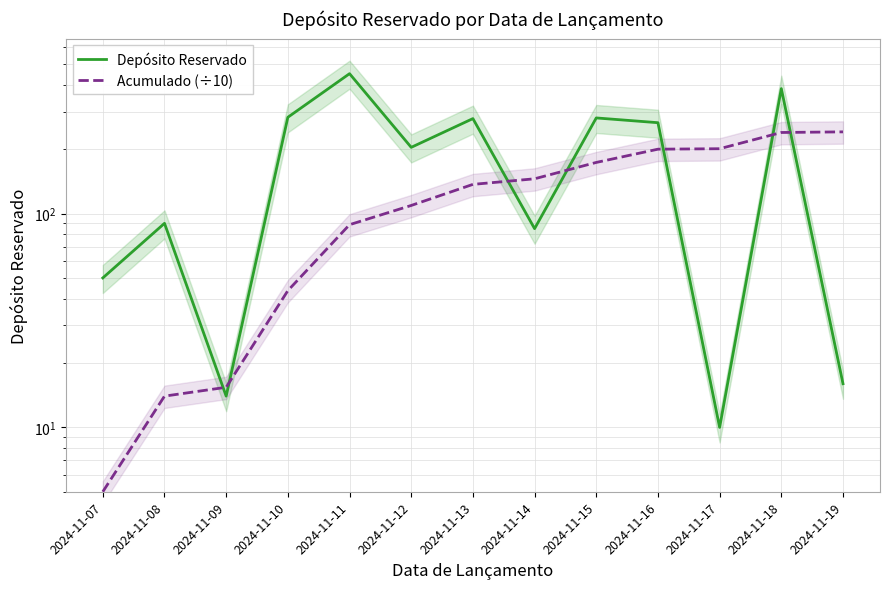

Which series has the largest total across all categories?

Depósito Reservado